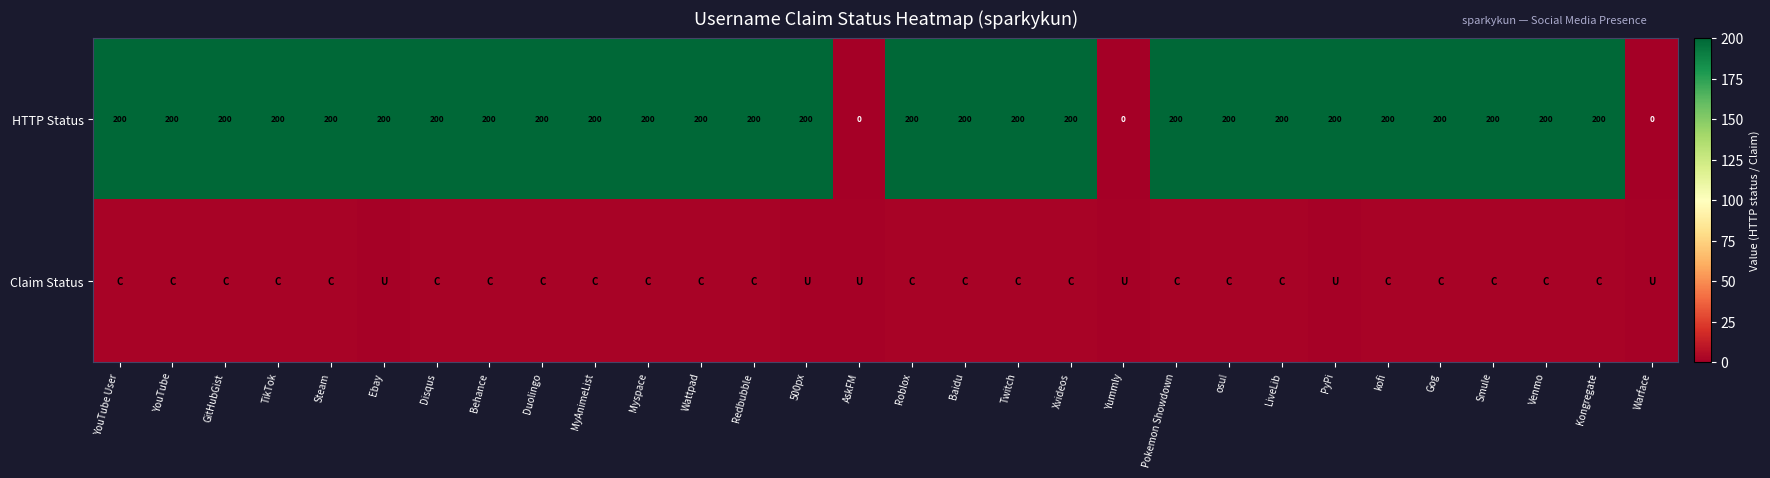

The value of HTTP Status at osu! is 97. True or false?

False